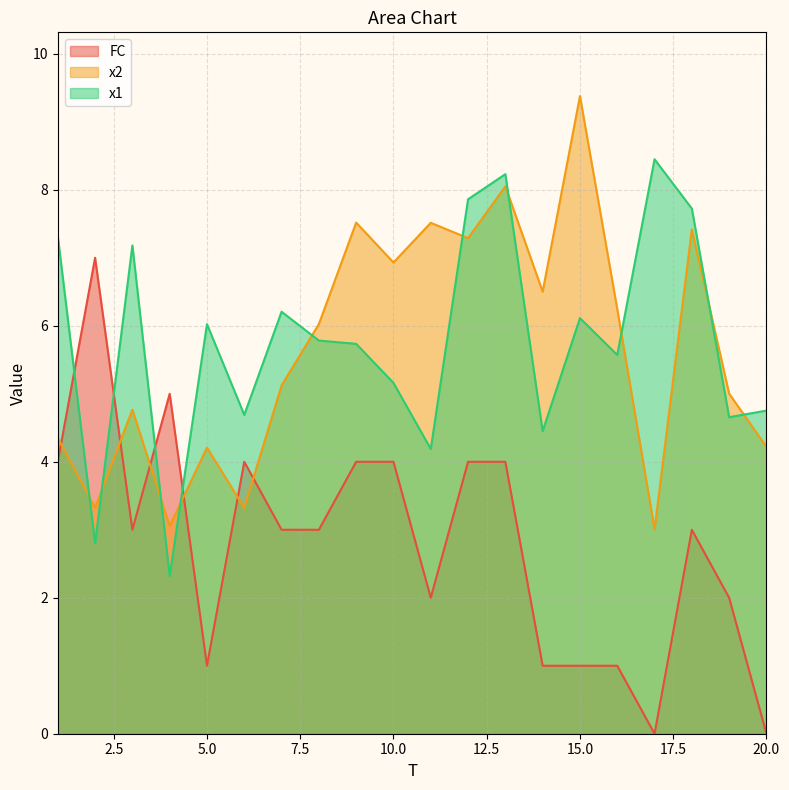

Reading right to left, what are all the values shown in this chart?

x1: 20=4.8	19=4.7	18=7.7	17=8.4	16=5.6	15=6.1	14=4.5	13=8.2	12=7.9	11=4.2	10=5.2	9=5.7	8=5.8	7=6.2	6=4.7	5=6.0	4=2.3	3=7.2	2=2.8	1=7.3
x2: 20=4.2	19=5.0	18=7.4	17=3.0	16=6.2	15=9.4	14=6.5	13=8.1	12=7.3	11=7.5	10=6.9	9=7.5	8=6.0	7=5.1	6=3.3	5=4.2	4=3.1	3=4.8	2=3.3	1=4.4
FC: 20=0.0	19=2.0	18=3.0	17=0.0	16=1.0	15=1.0	14=1.0	13=4.0	12=4.0	11=2.0	10=4.0	9=4.0	8=3.0	7=3.0	6=4.0	5=1.0	4=5.0	3=3.0	2=7.0	1=4.0